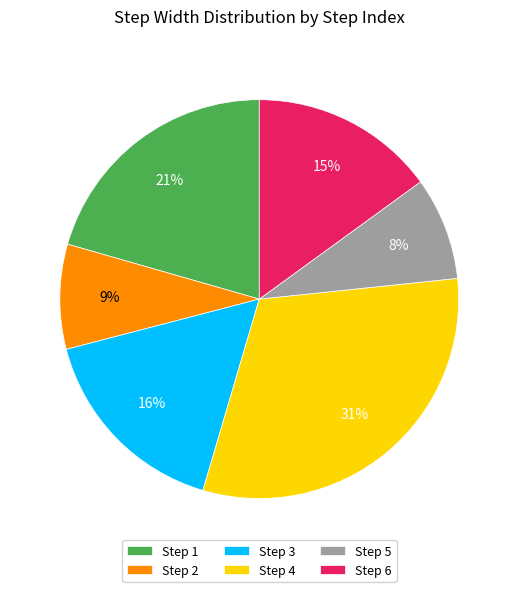

To the nearest percent, what portion does Step 3 represent?

16%